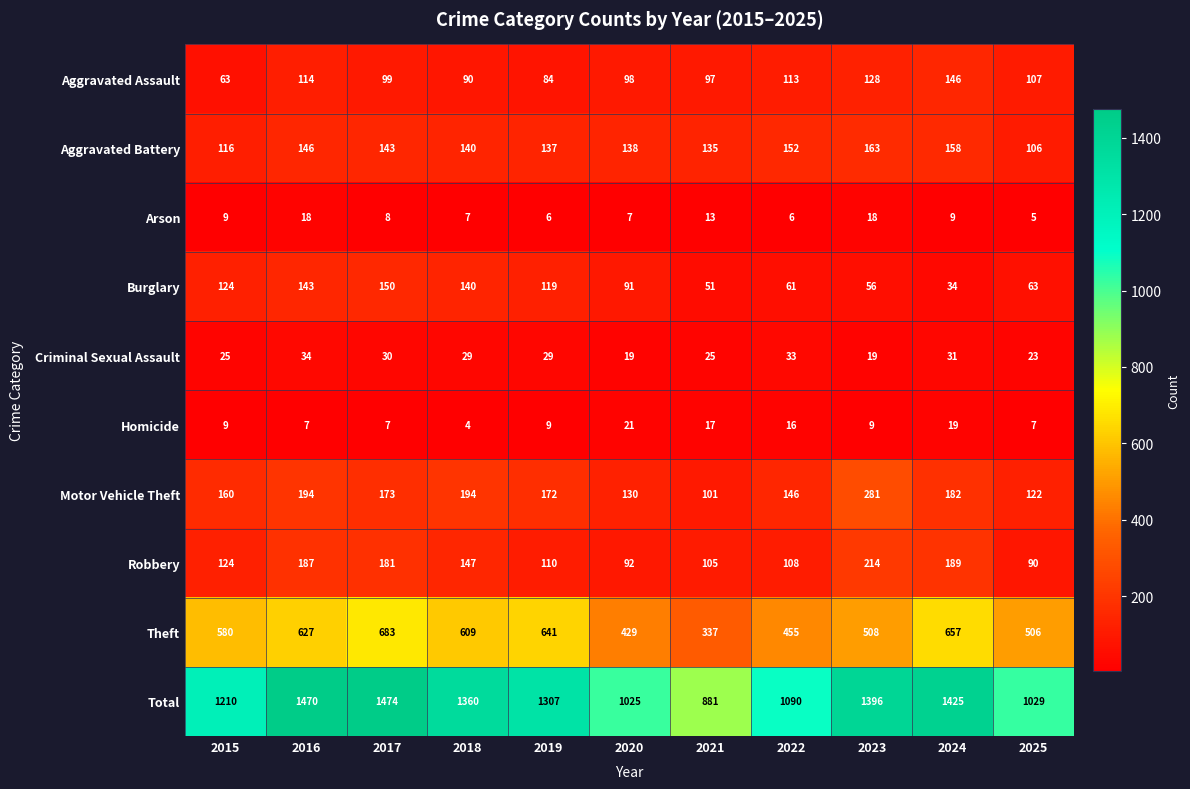

True or false: Arson has a value of 7 at 2020.

True